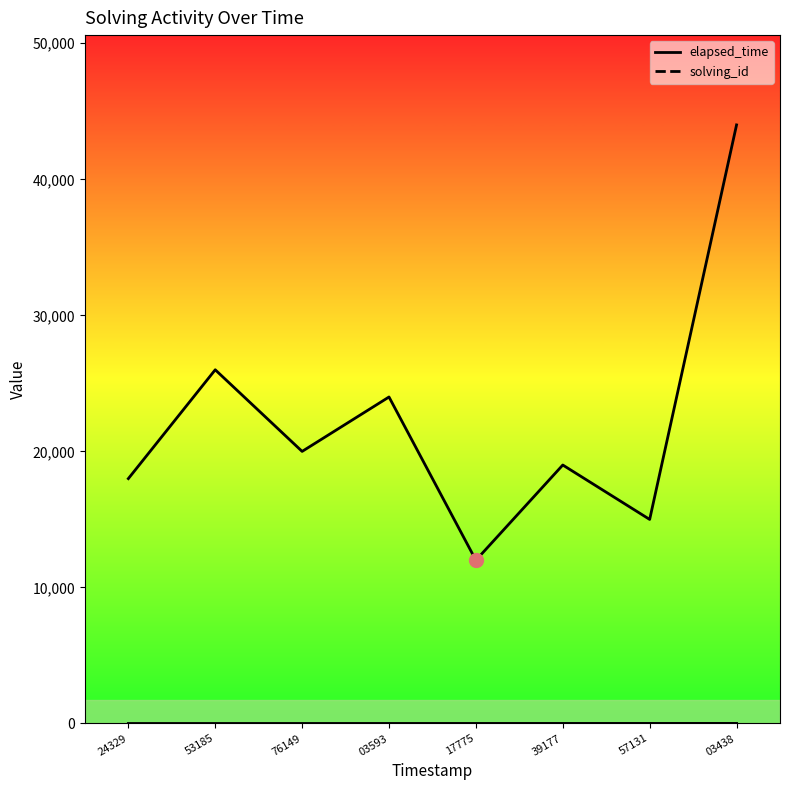

Between 76149 and 17775, which is larger?

76149